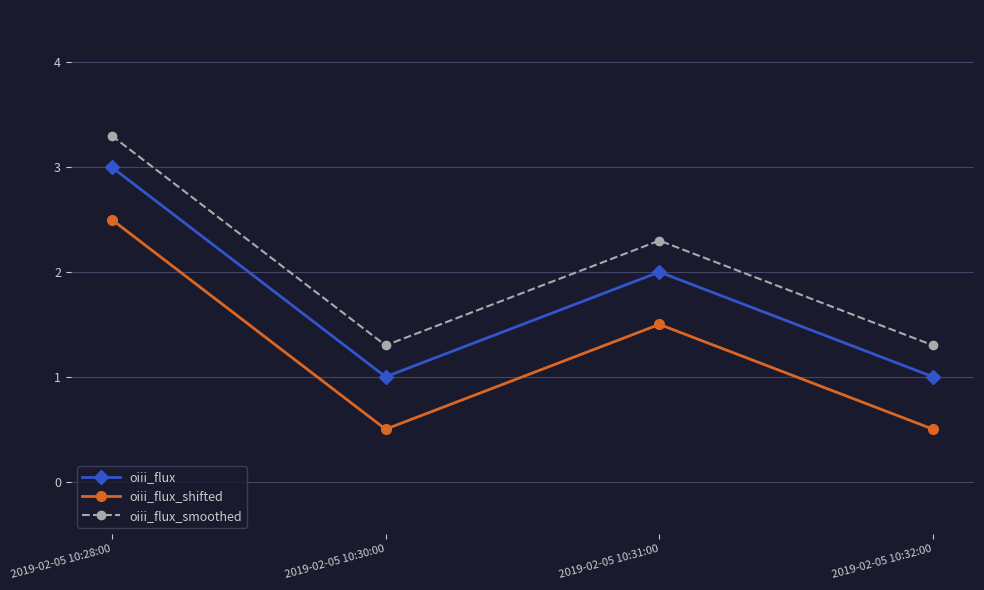

How many values in the oiii_flux series are below 2?

2